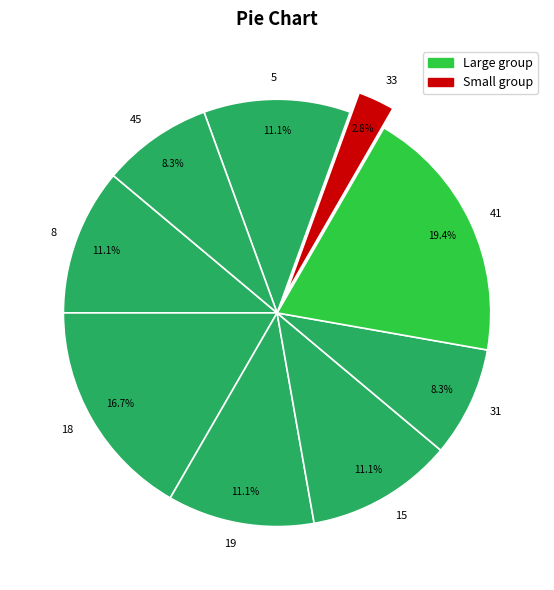

To the nearest percent, what portion does 33 represent?

3%